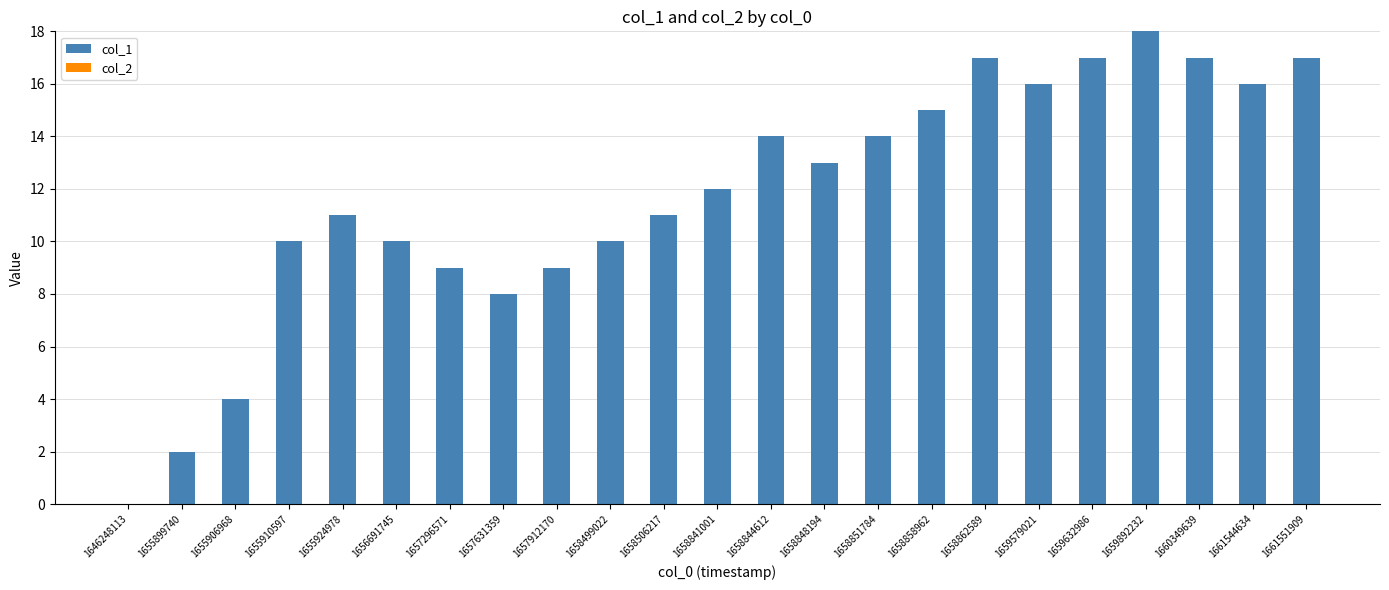

True or false: the data shows 27 at 1659892232.

False